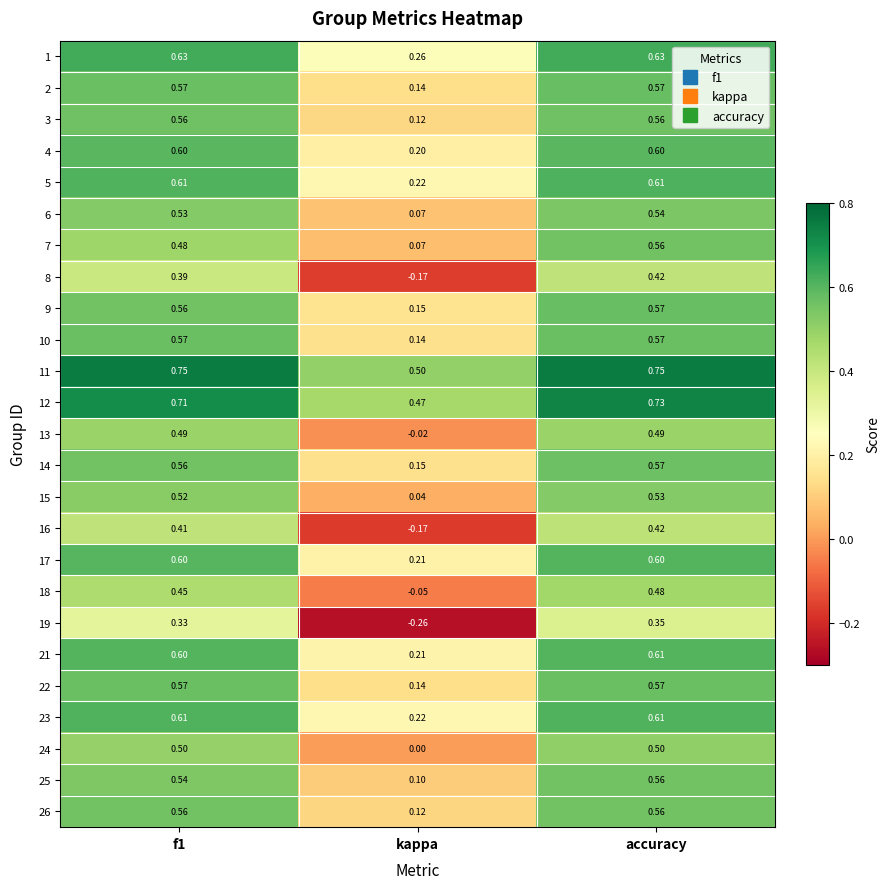

At which label is 4 closest to 0?

kappa